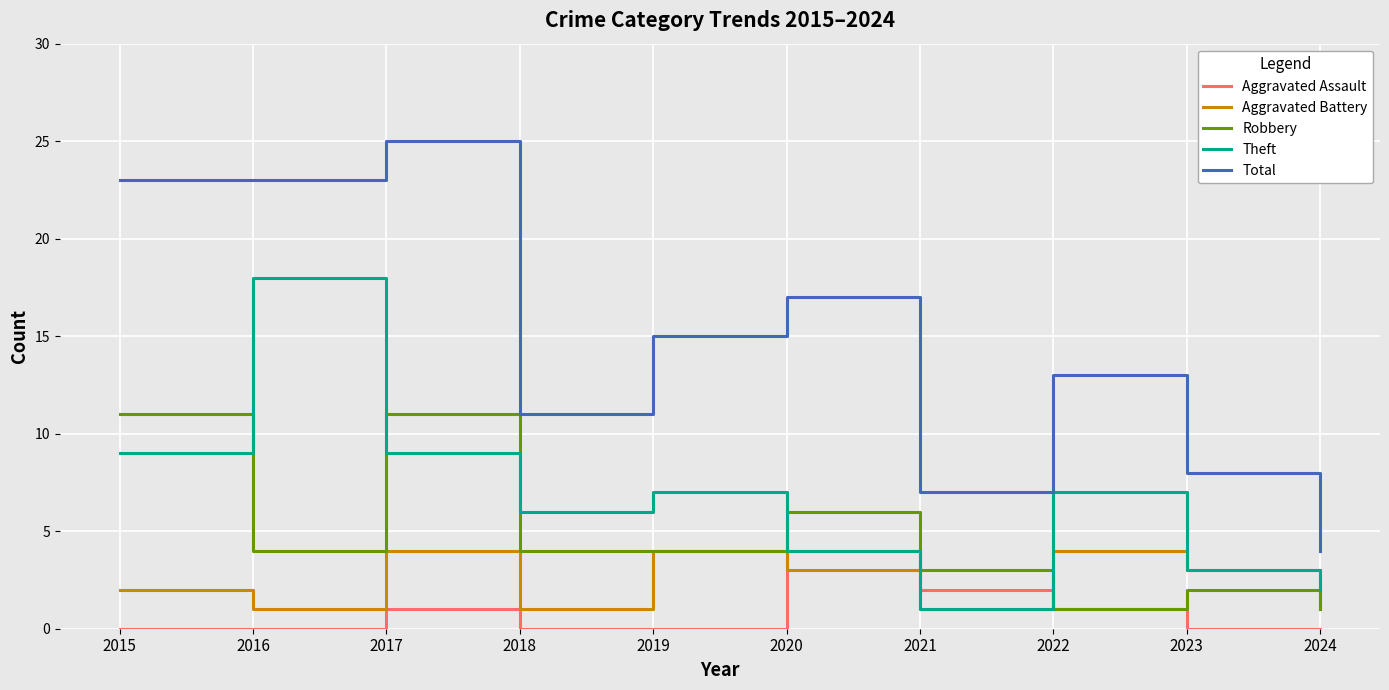

Reading right to left, transcribe all the data shown in this chart.

Aggravated Assault: 2024=0	2023=0	2022=1	2021=2	2020=4	2019=0	2018=0	2017=1	2016=0	2015=0
Aggravated Battery: 2024=1	2023=3	2022=4	2021=1	2020=3	2019=4	2018=1	2017=4	2016=1	2015=2
Robbery: 2024=1	2023=2	2022=1	2021=3	2020=6	2019=4	2018=4	2017=11	2016=4	2015=11
Theft: 2024=2	2023=3	2022=7	2021=1	2020=4	2019=7	2018=6	2017=9	2016=18	2015=9
Total: 2024=4	2023=8	2022=13	2021=7	2020=17	2019=15	2018=11	2017=25	2016=23	2015=23